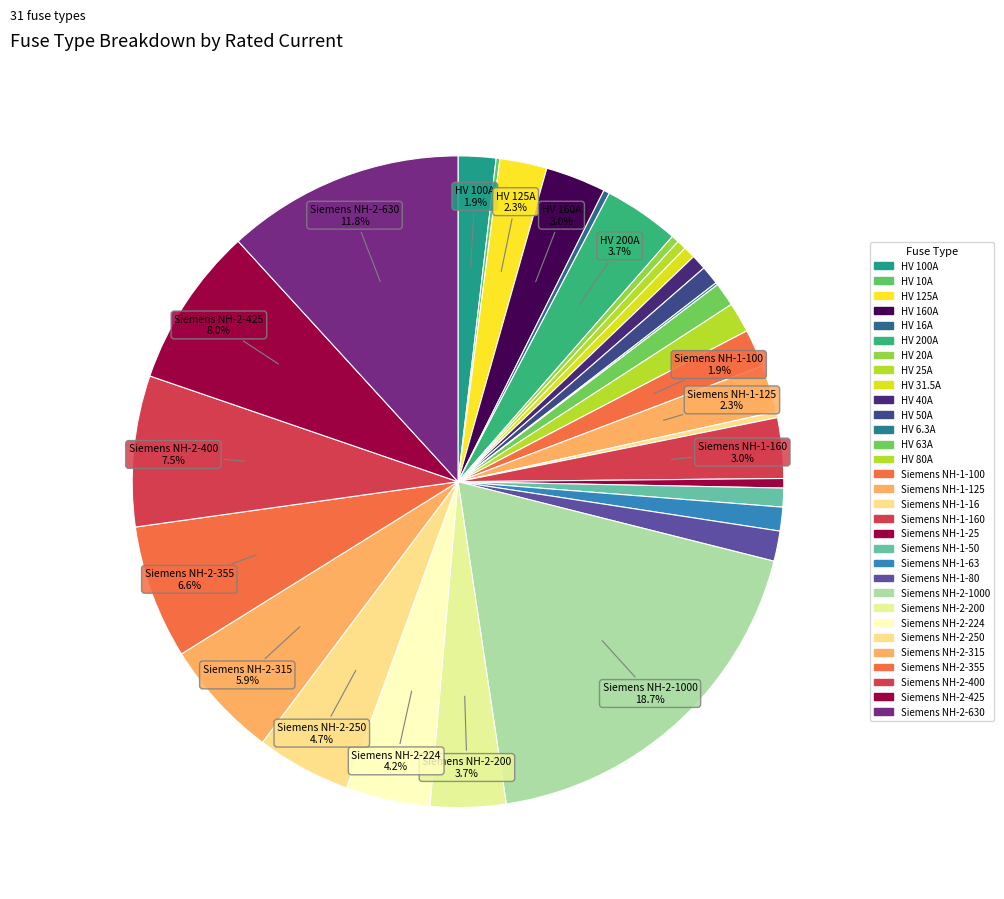

What portion of the pie excludes Siemens NH-1-100?

98.1%